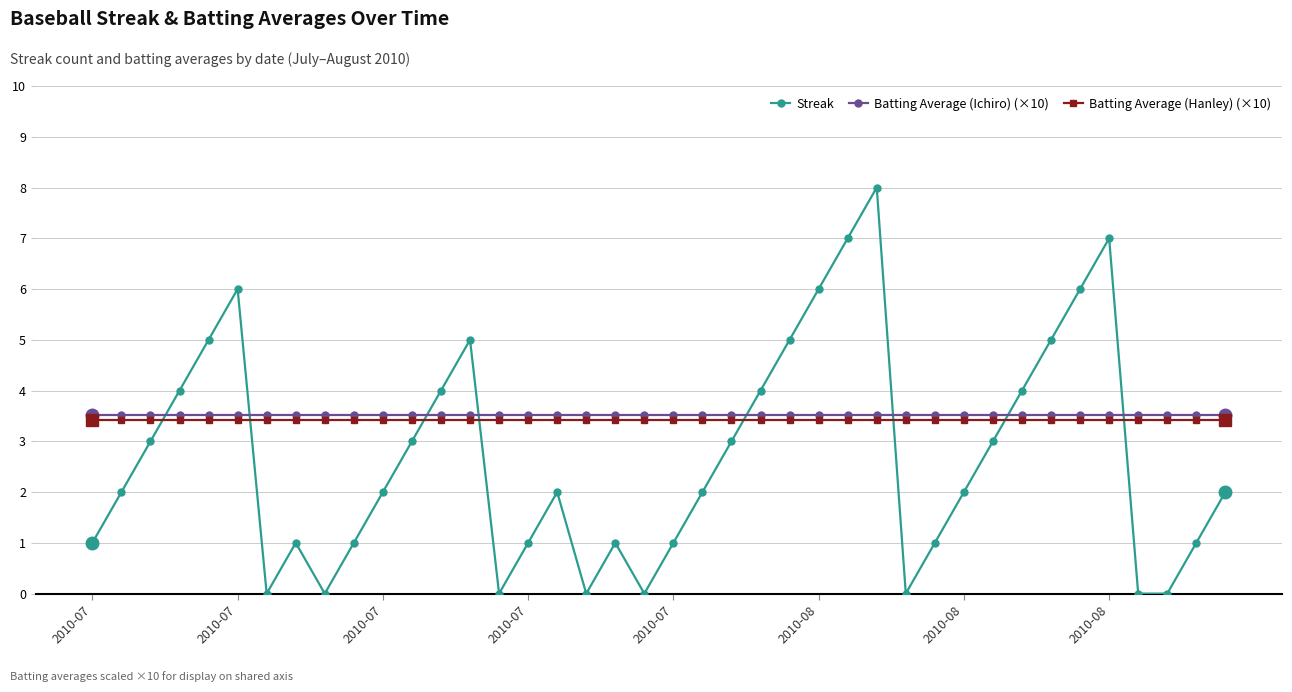

What is the value of the Streak point at the 10th from the left?

1.0